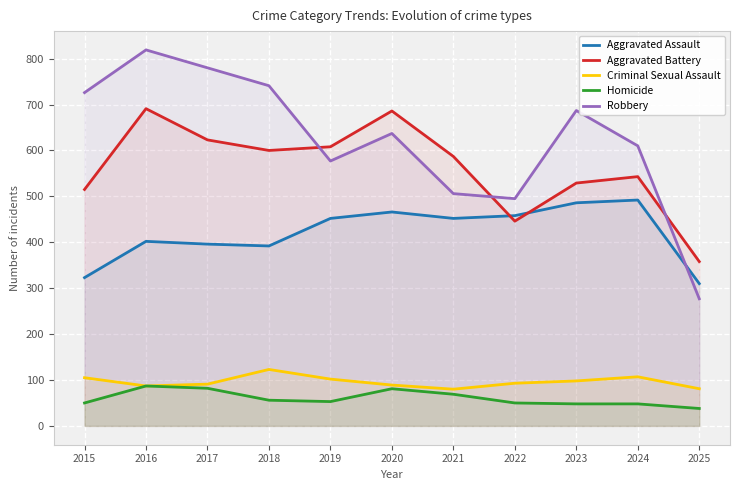

Count the number of data series in this chart.

5